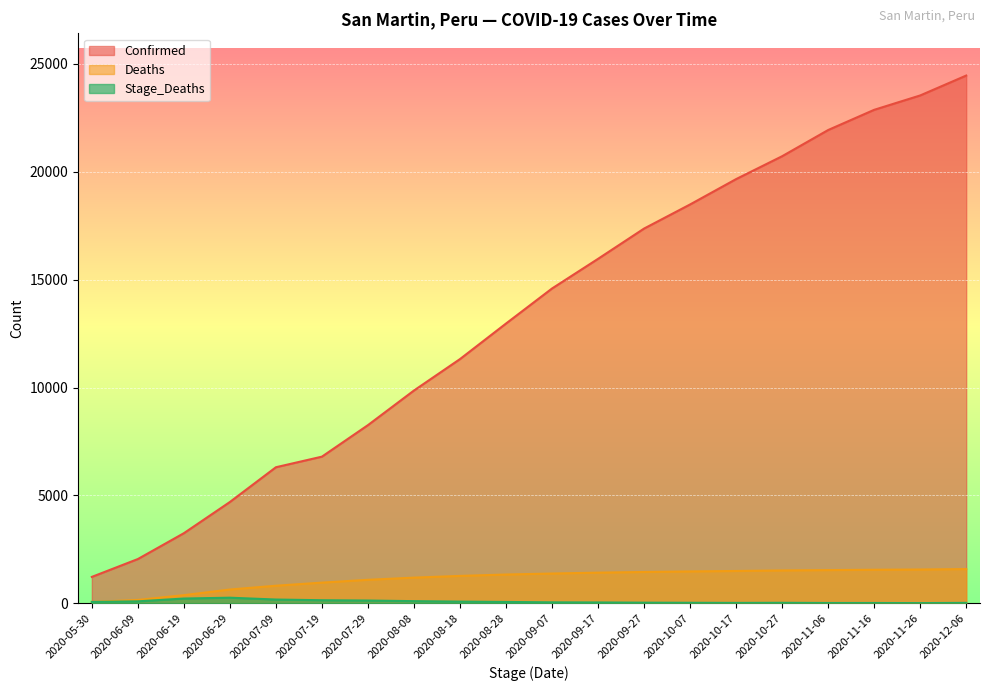

At which category is the sum across all series the highest?

2020-12-06